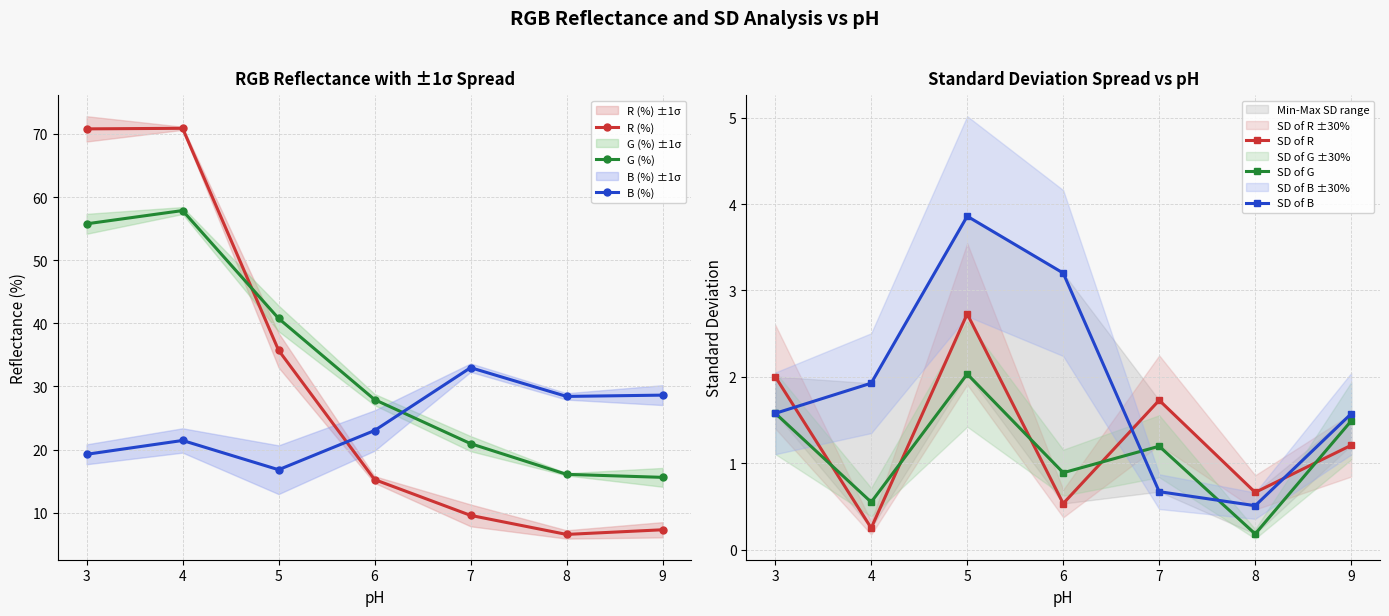

What is the difference between the SD of G values at 3 and 7?

0.4